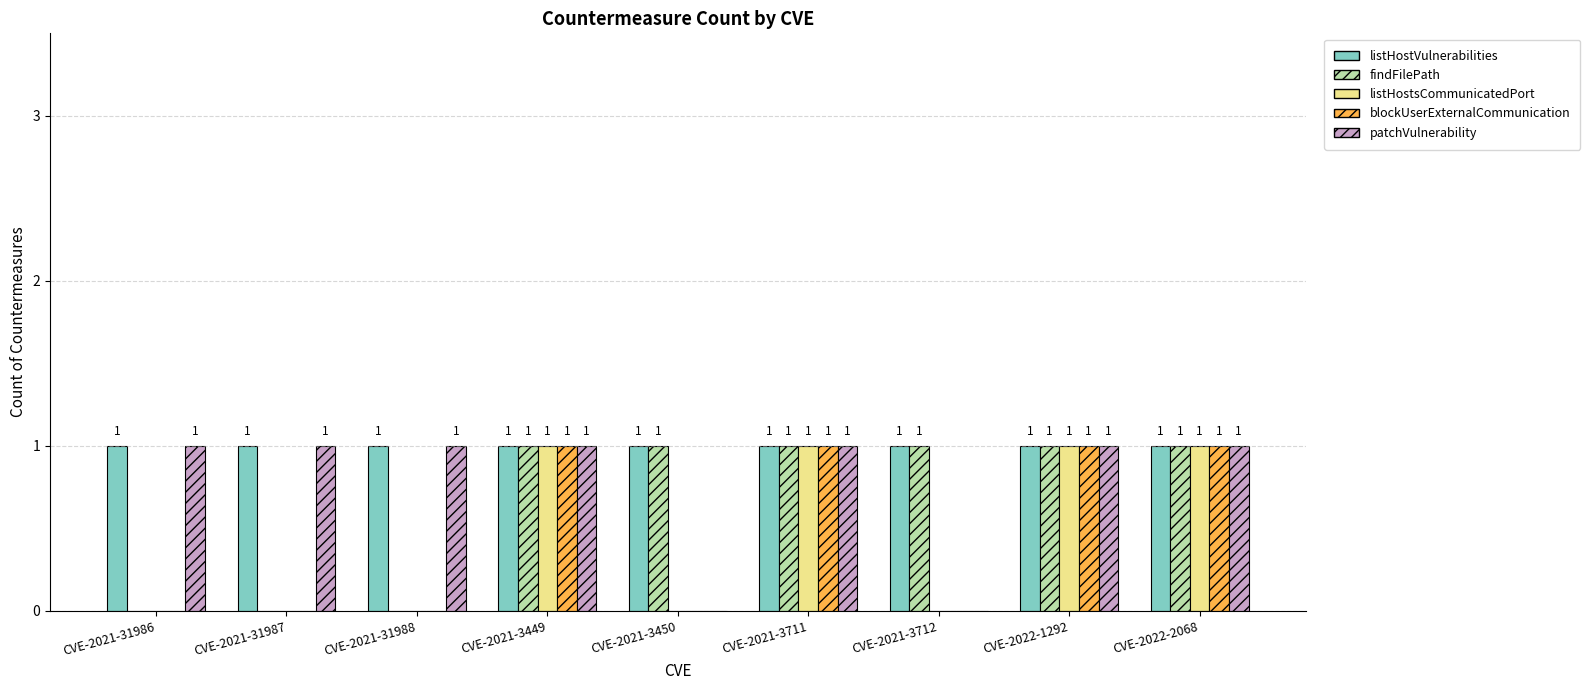

Reading right to left, transcribe all the data shown in this chart.

listHostVulnerabilities: 1	1	1	1	1	1	1	1	1
findFilePath: 1	1	1	1	1	1	0	0	0
listHostsCommunicatedPort: 1	1	0	1	0	1	0	0	0
blockUserExternalCommunication: 1	1	0	1	0	1	0	0	0
patchVulnerability: 1	1	0	1	0	1	1	1	1